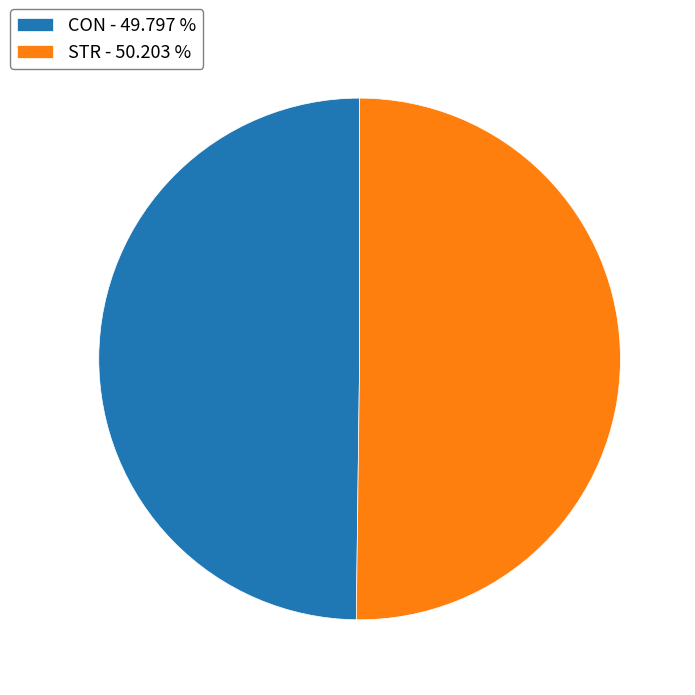

Which category has the smallest portion of the pie?

CON